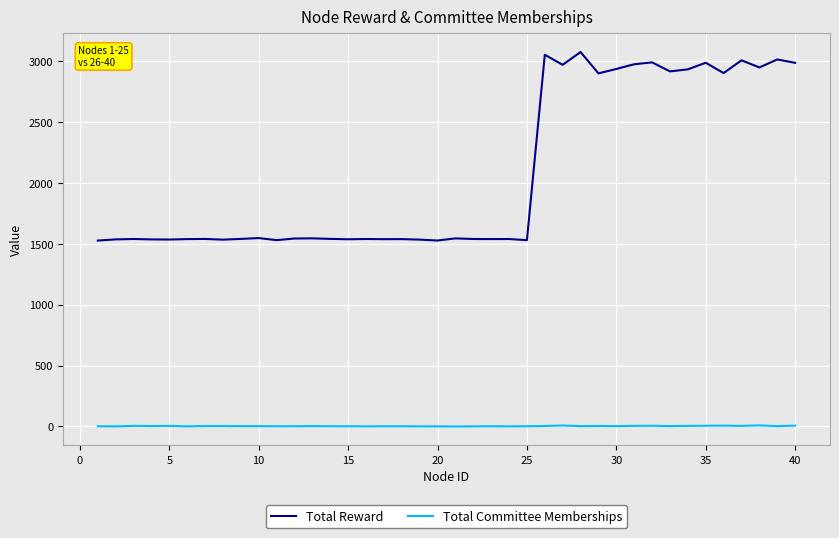

What is the maximum value for Total Reward?

3073.4